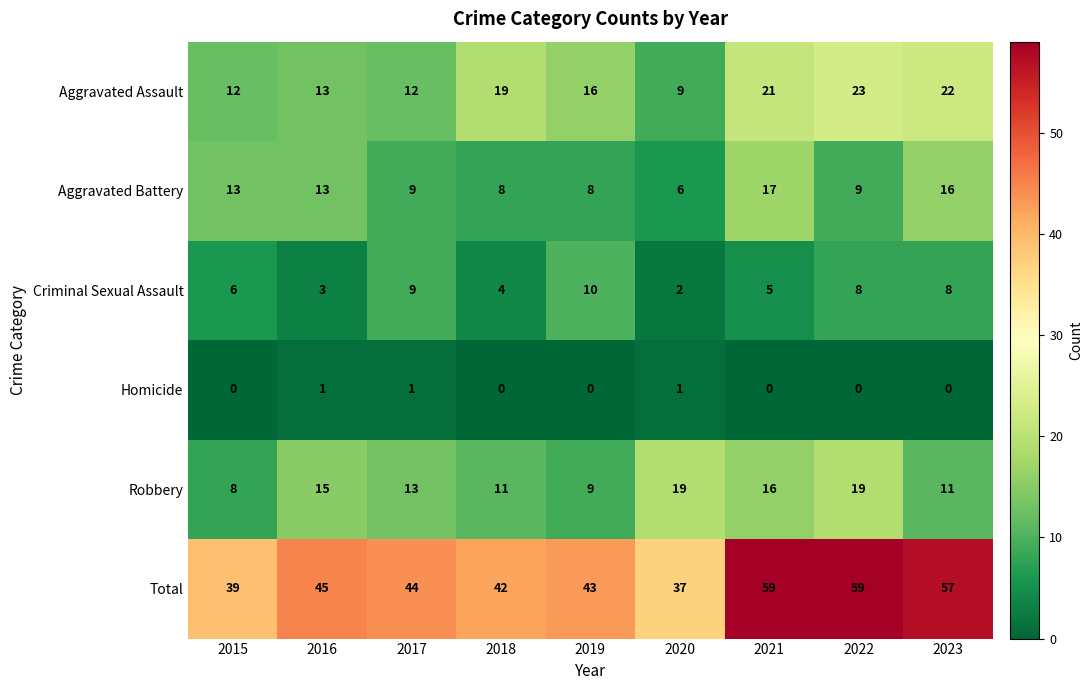

What is the maximum value for Aggravated Battery?

17